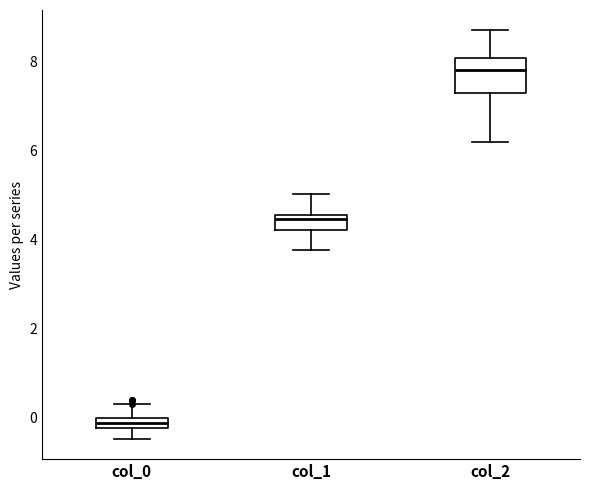

Which box has the lowest median line?

col_0